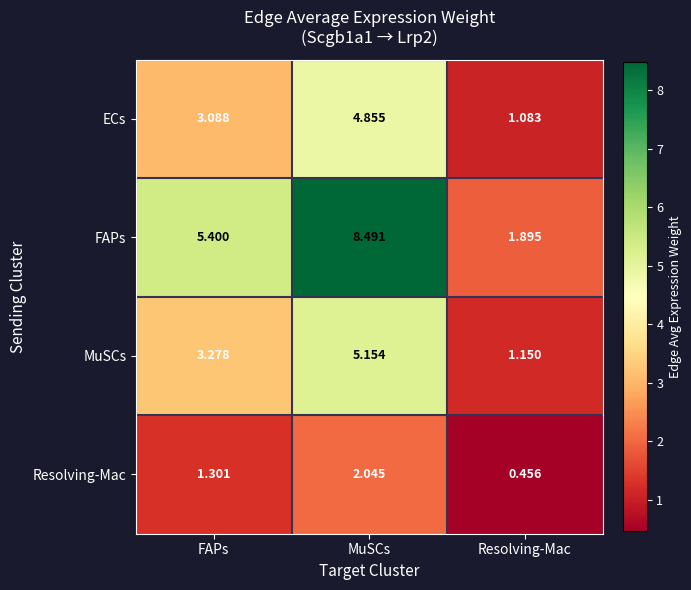

Is the value of FAPs at FAPs greater than the value of Resolving-Mac at FAPs?

Yes